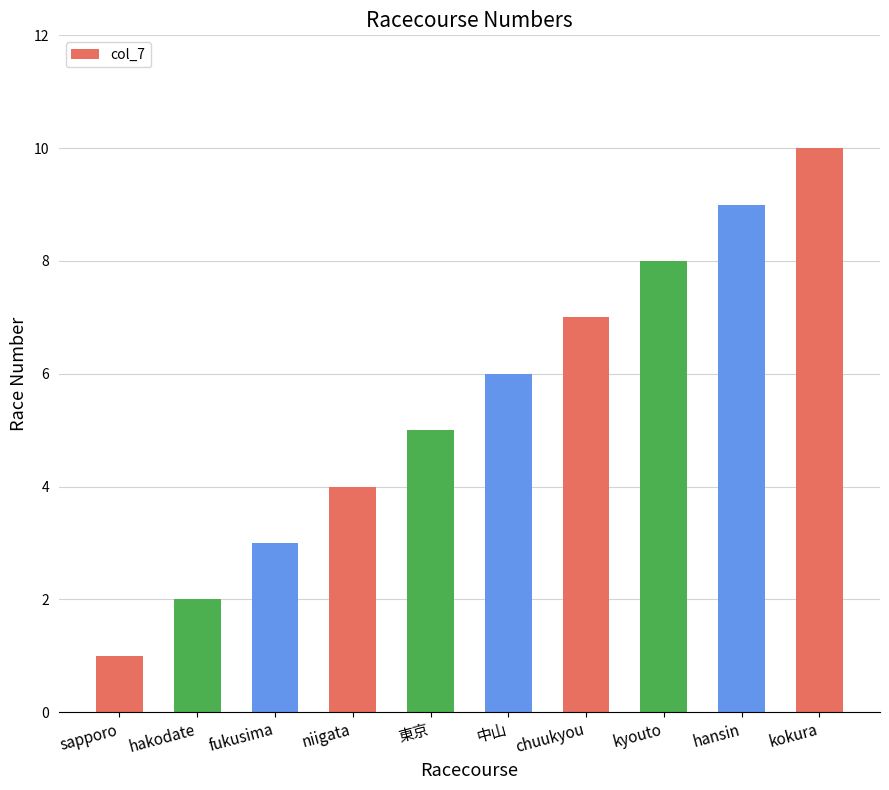

Which category has the highest value across all series?

kokura